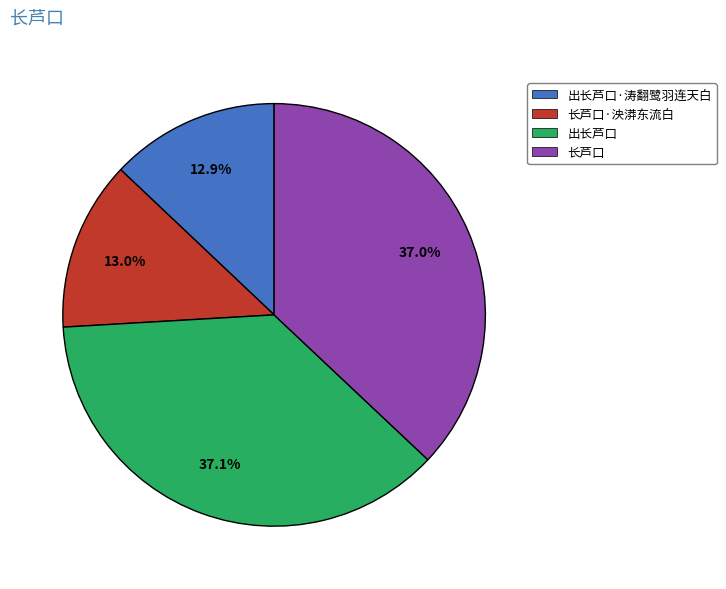

Is there a majority slice in this chart?

No